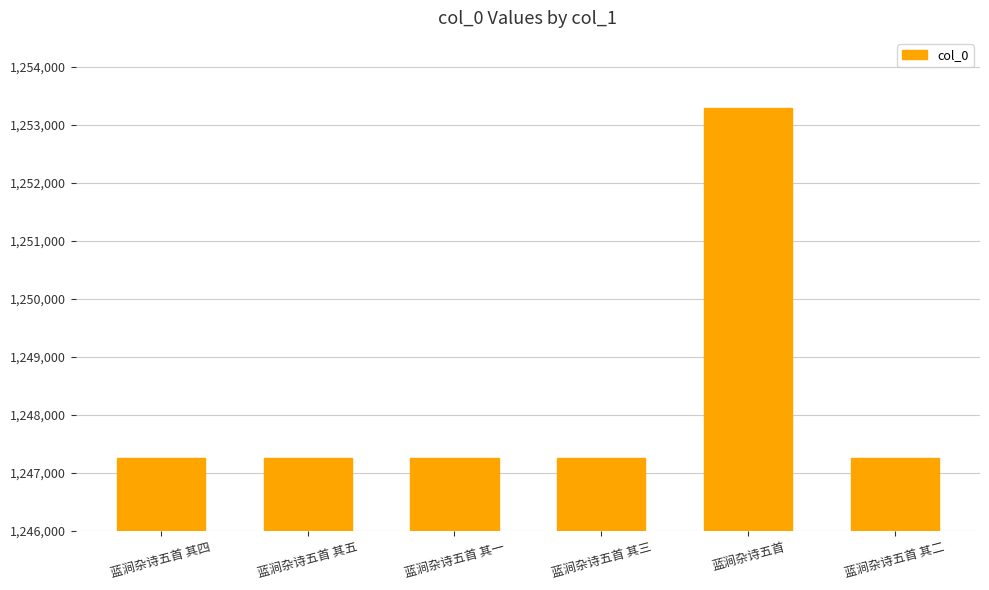

What is the value of the 4th bar from the left?

1247258